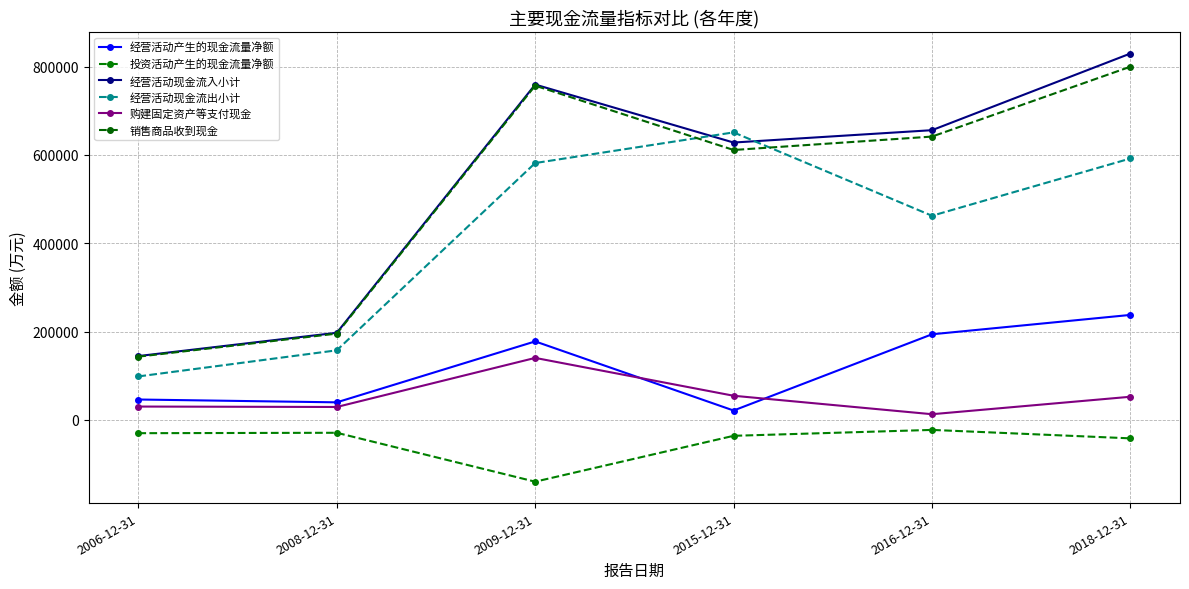

Which category has the highest value across all series?

2018-12-31